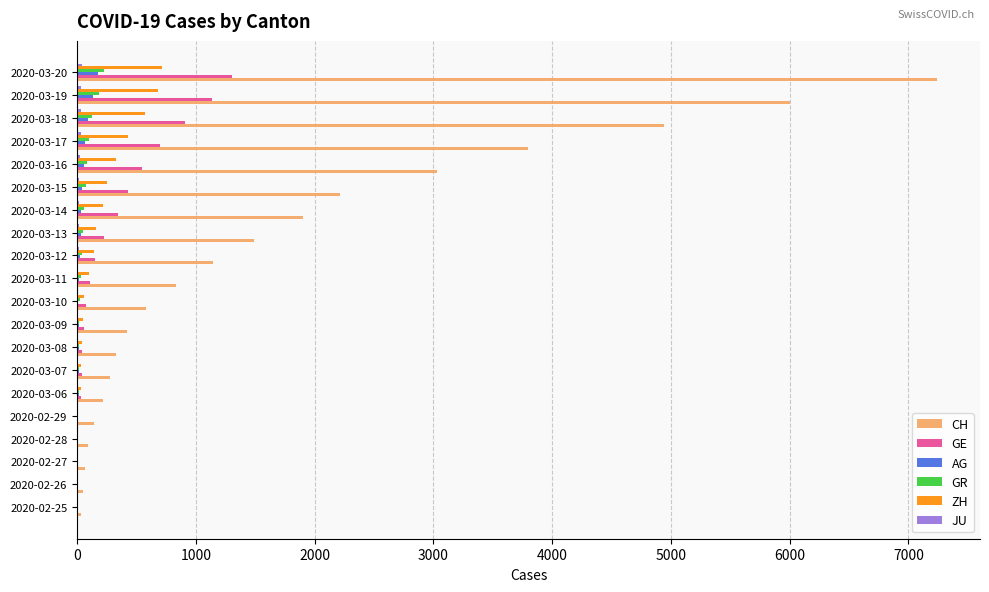

Where is GE nearest to the value 653?

2020-03-17